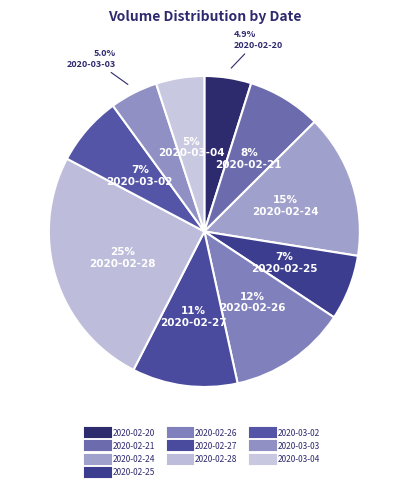

Between 2020-03-04 and 2020-02-28, which is larger?

2020-02-28